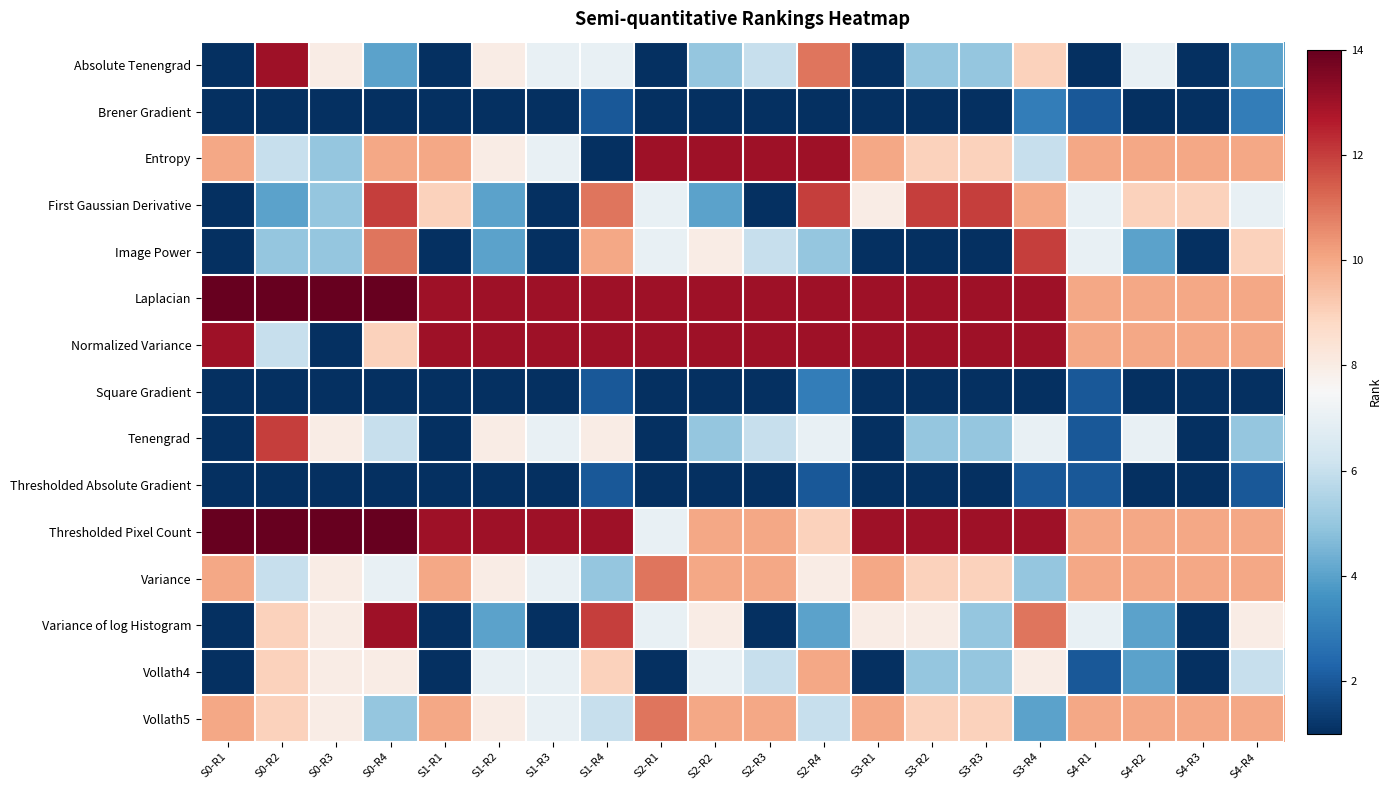

At how many categories does at least one series exceed 5?

20